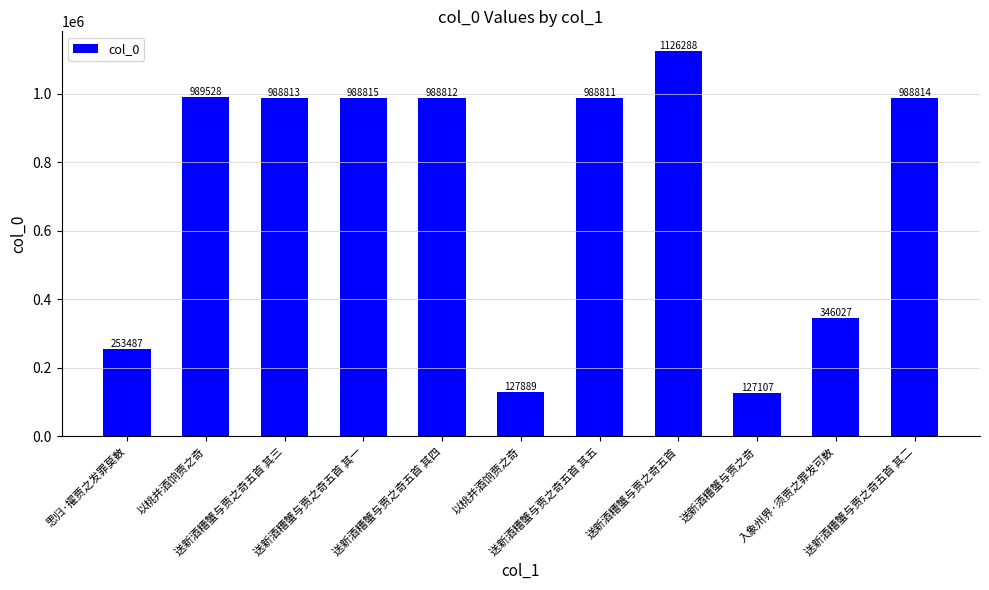

How many bars are there in total?

11